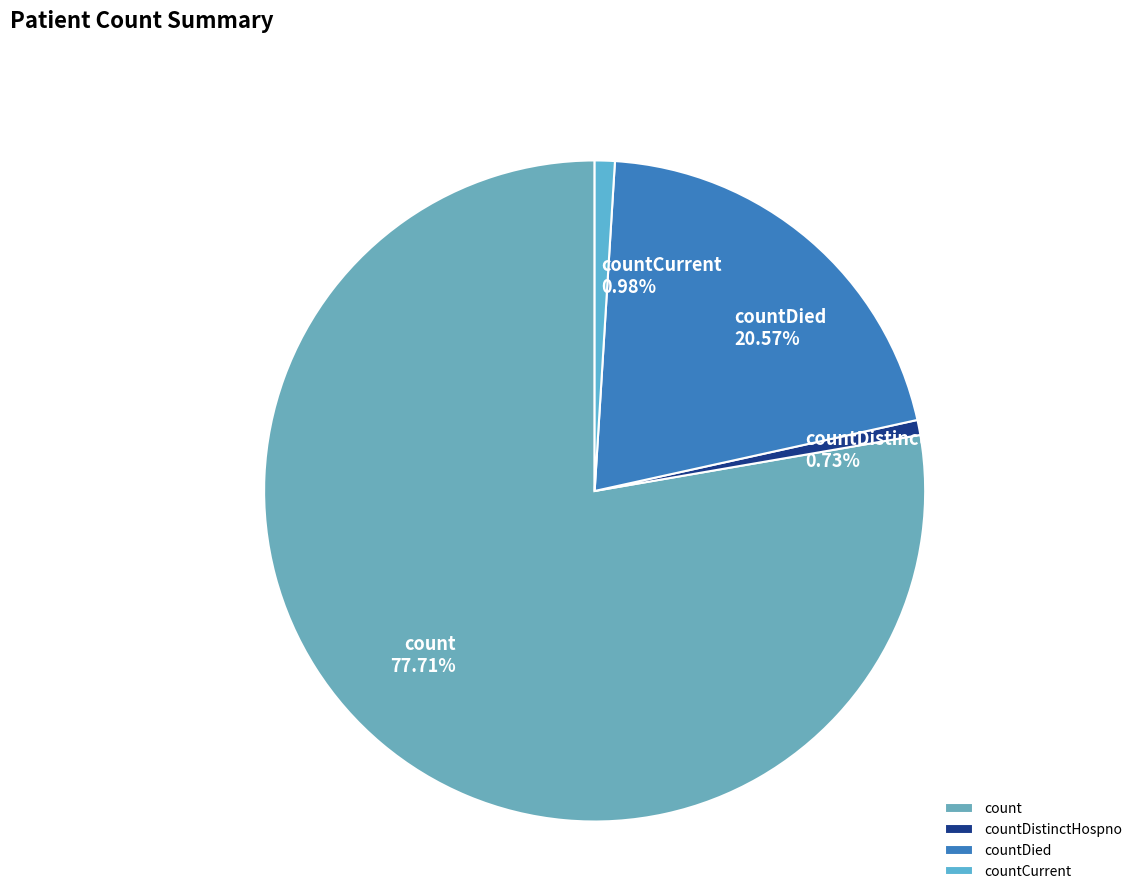

Does countDistinctHospno account for over 50% of the chart?

No